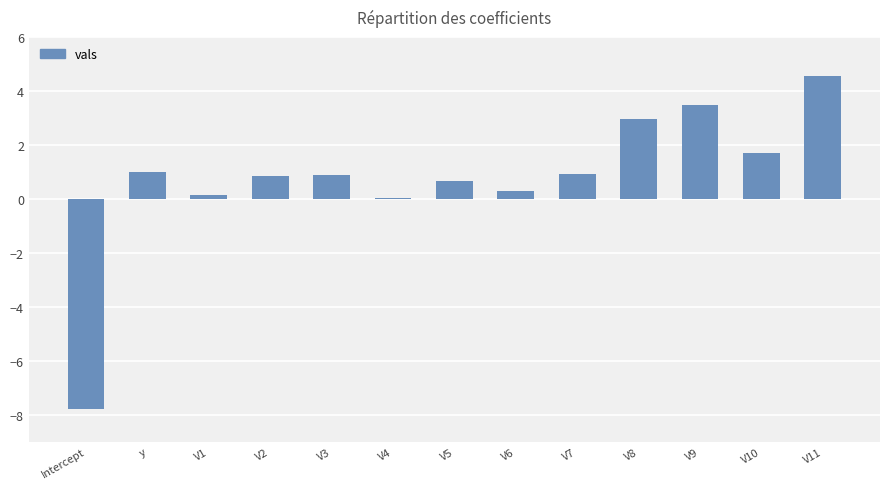

What is the sum of the values at V5 and y?

1.6